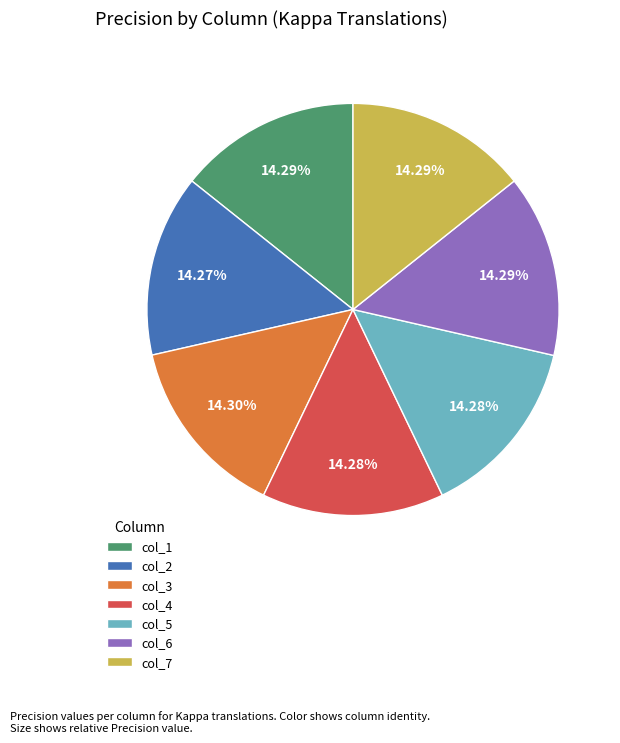

Is there a majority slice in this chart?

No